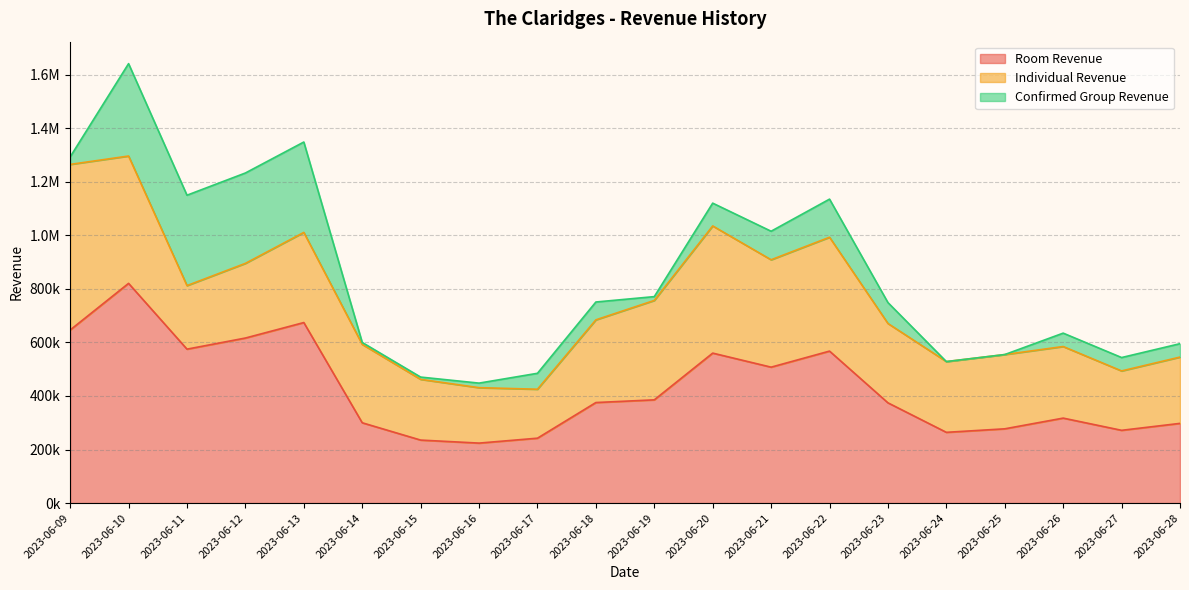

List the labels in order of Individual Revenue value, smallest first.

2023-06-17, 2023-06-16, 2023-06-27, 2023-06-15, 2023-06-11, 2023-06-28, 2023-06-24, 2023-06-26, 2023-06-25, 2023-06-12, 2023-06-14, 2023-06-23, 2023-06-18, 2023-06-13, 2023-06-19, 2023-06-21, 2023-06-22, 2023-06-20, 2023-06-10, 2023-06-09